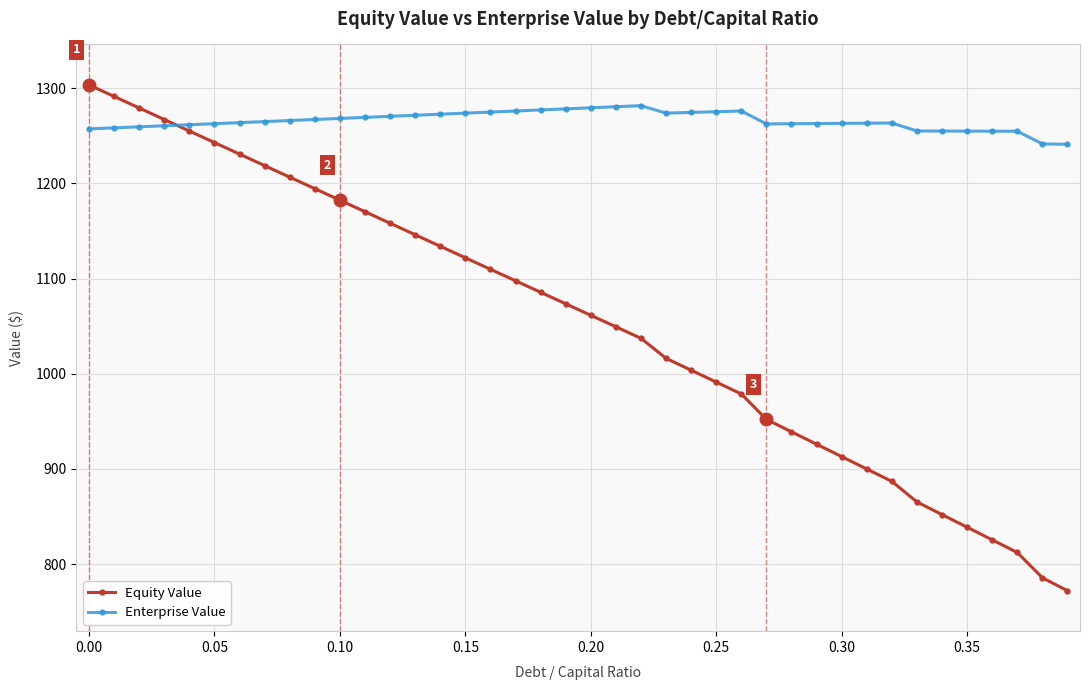

How many values in the Equity Value series are below 1073?

20